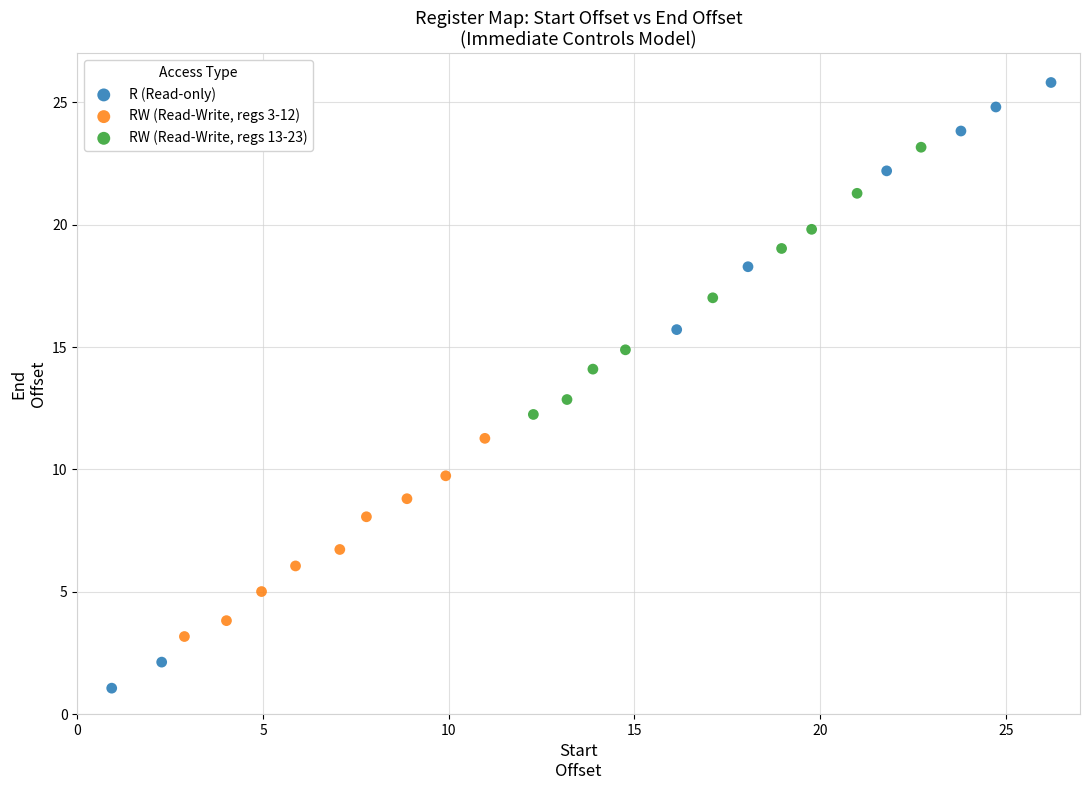

Which series reaches the minimum Y coordinate?

R (Read-only)